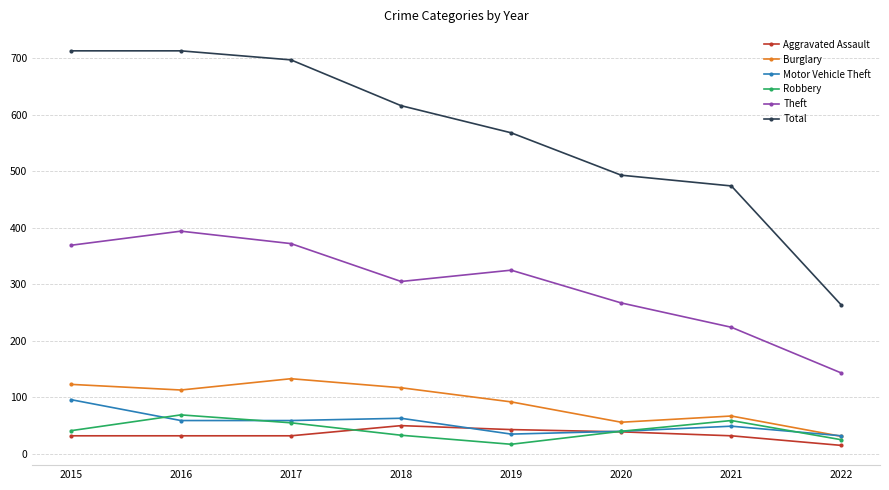

What is the difference between the Total values at 2020 and 2019?

75